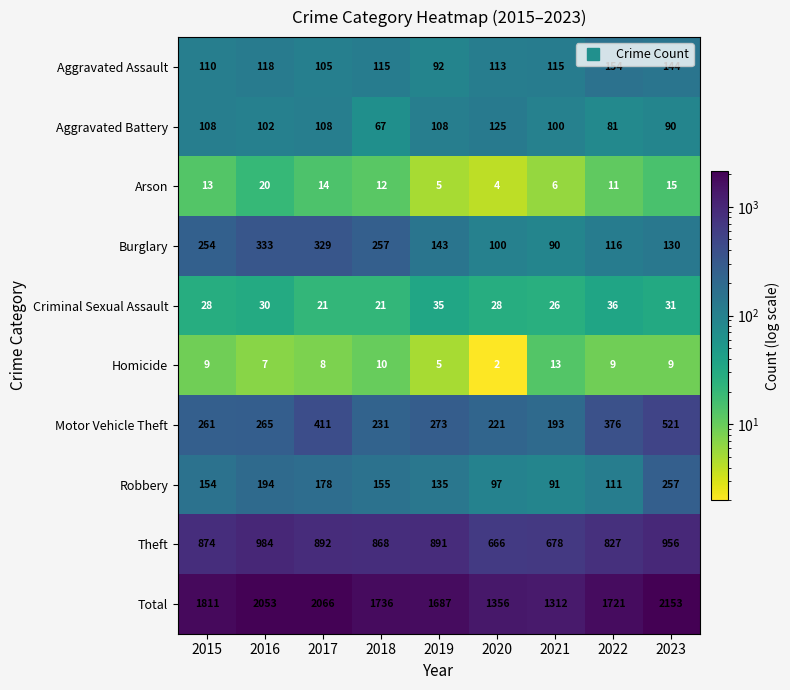

How many data points does each series have?

9